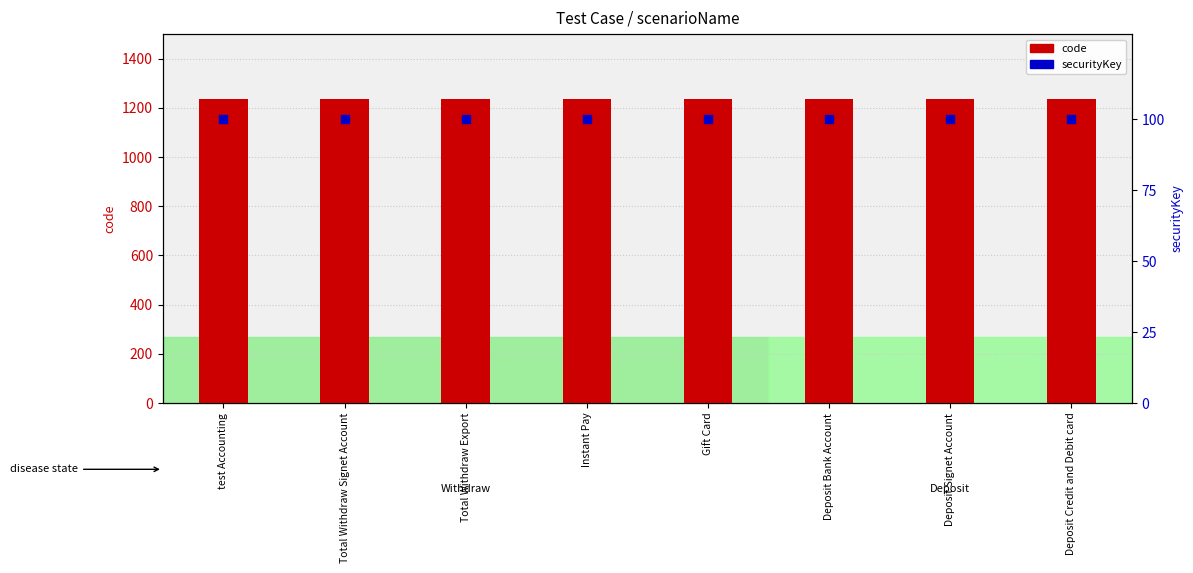

Which series has the largest total across all categories?

code